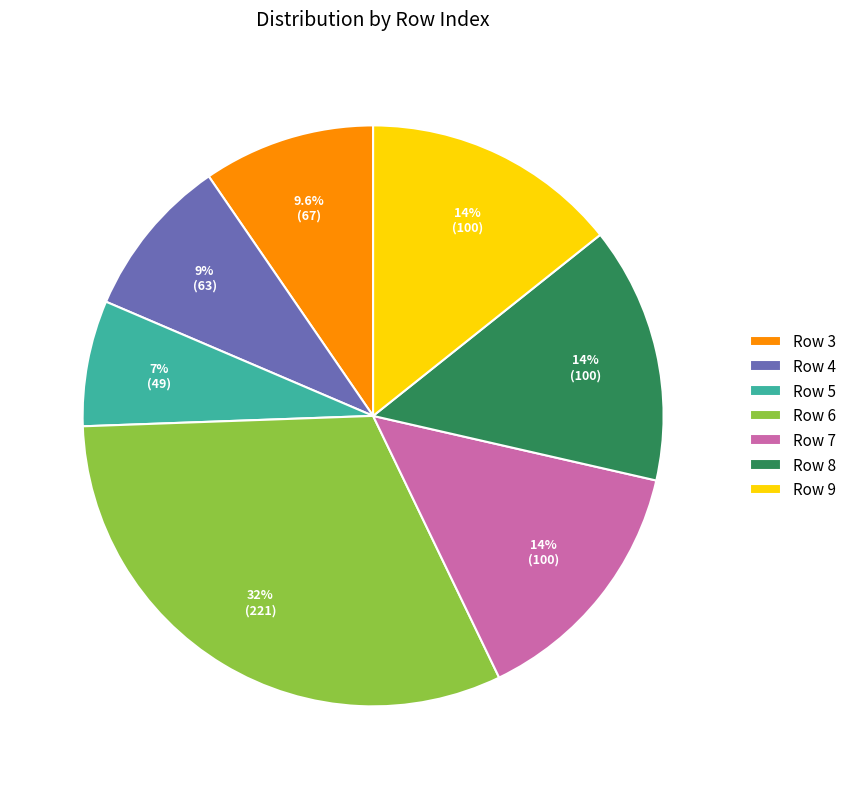

Does any single category account for the majority?

No